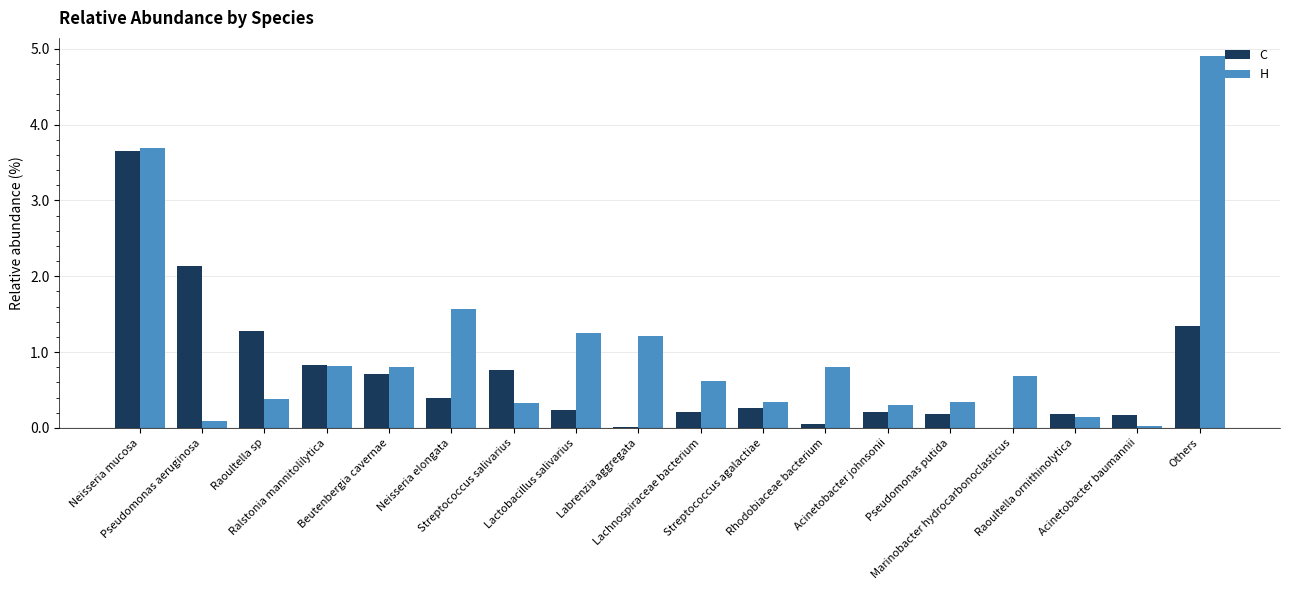

Count the number of data series in this chart.

2